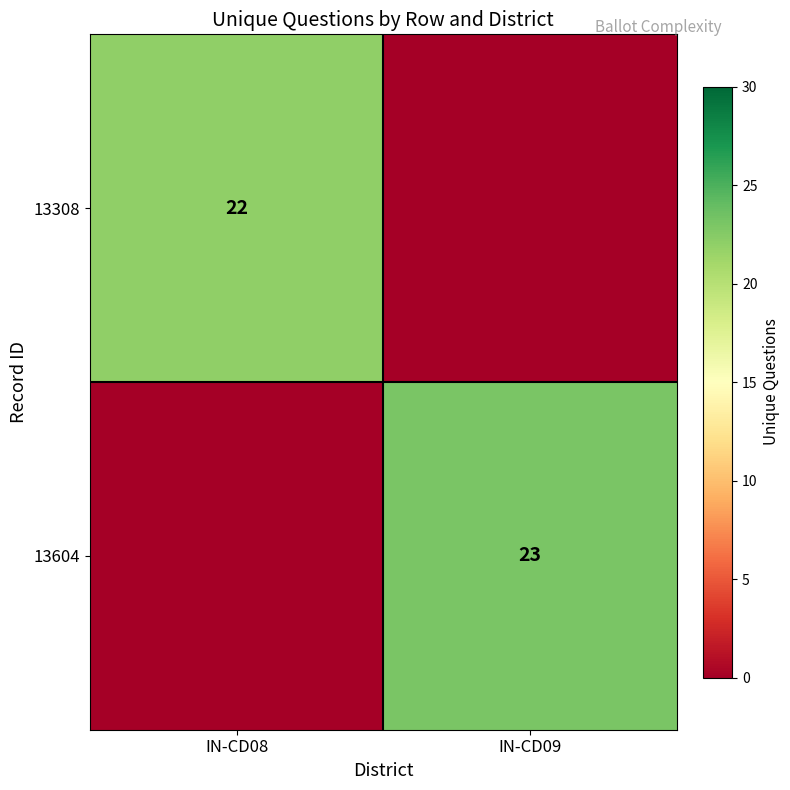

The 13604 series shows 39 at IN-CD09. True or false?

False